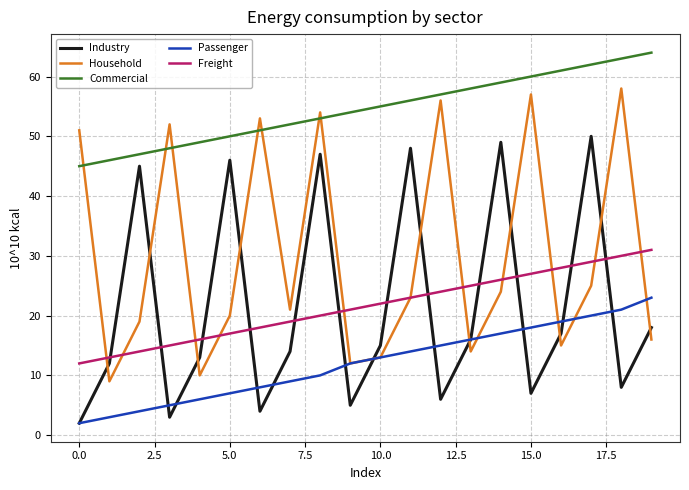

What is the minimum value for Freight?

12